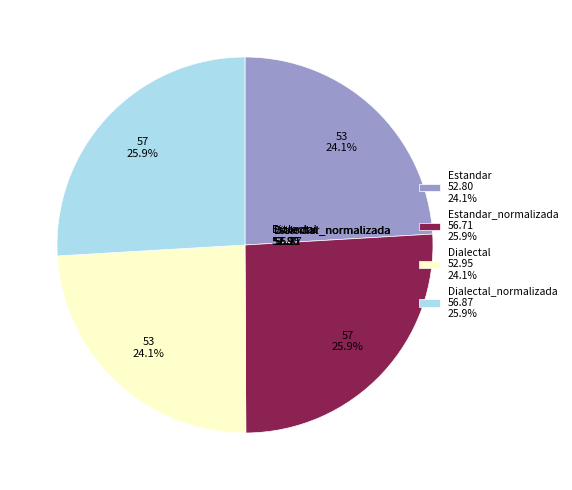

How much of the chart is everything except Estandar_normalizada 56.71 25.9%?

74.1%